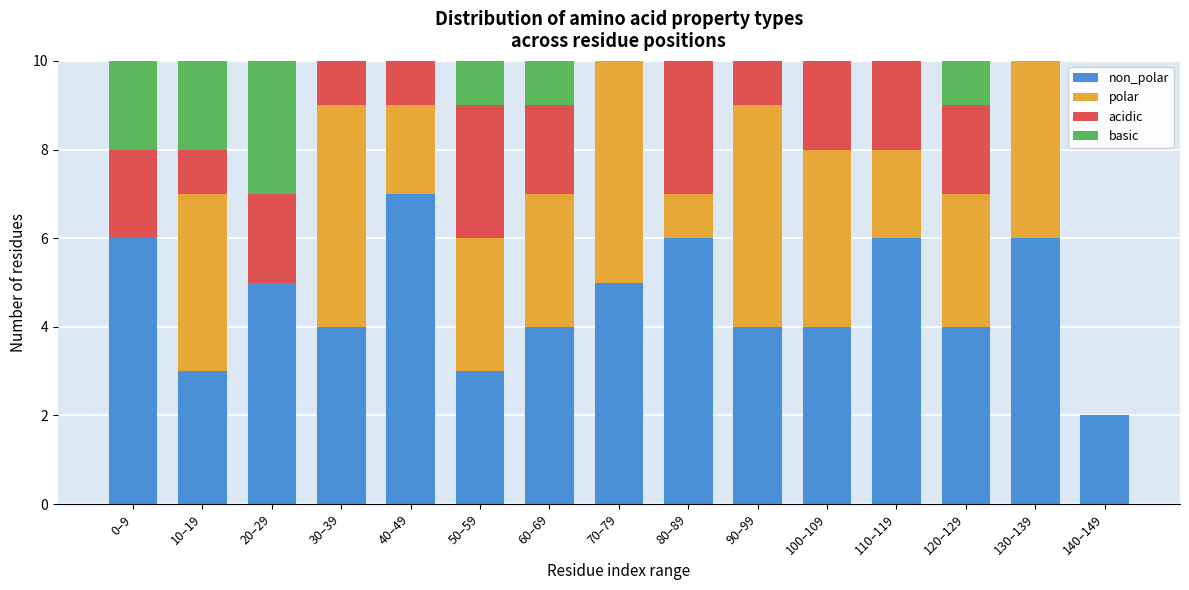

What is the total value across all series at 50–59?

10